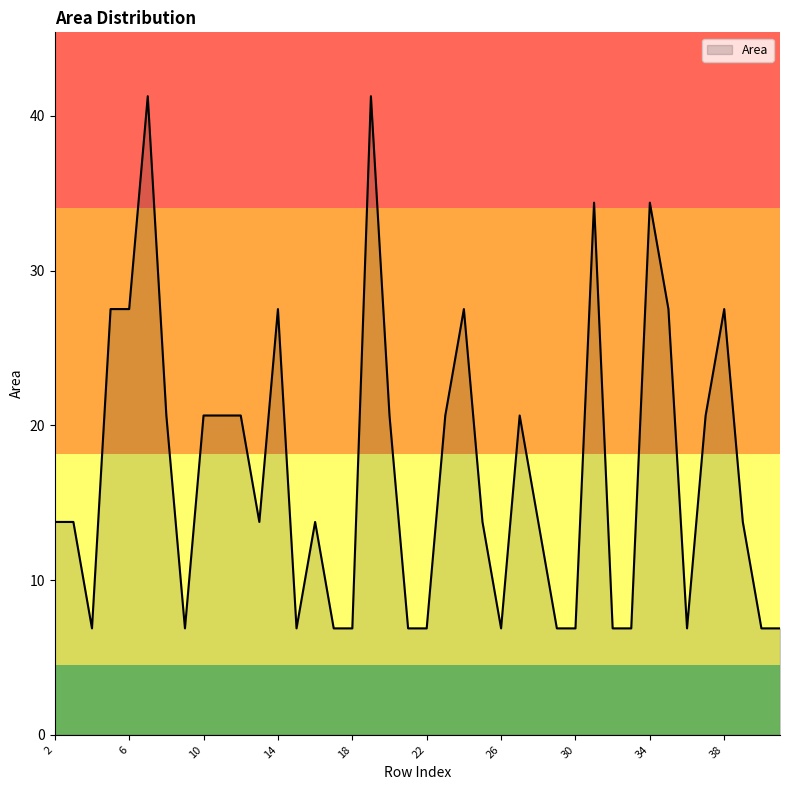

What is the smallest value displayed?

6.9